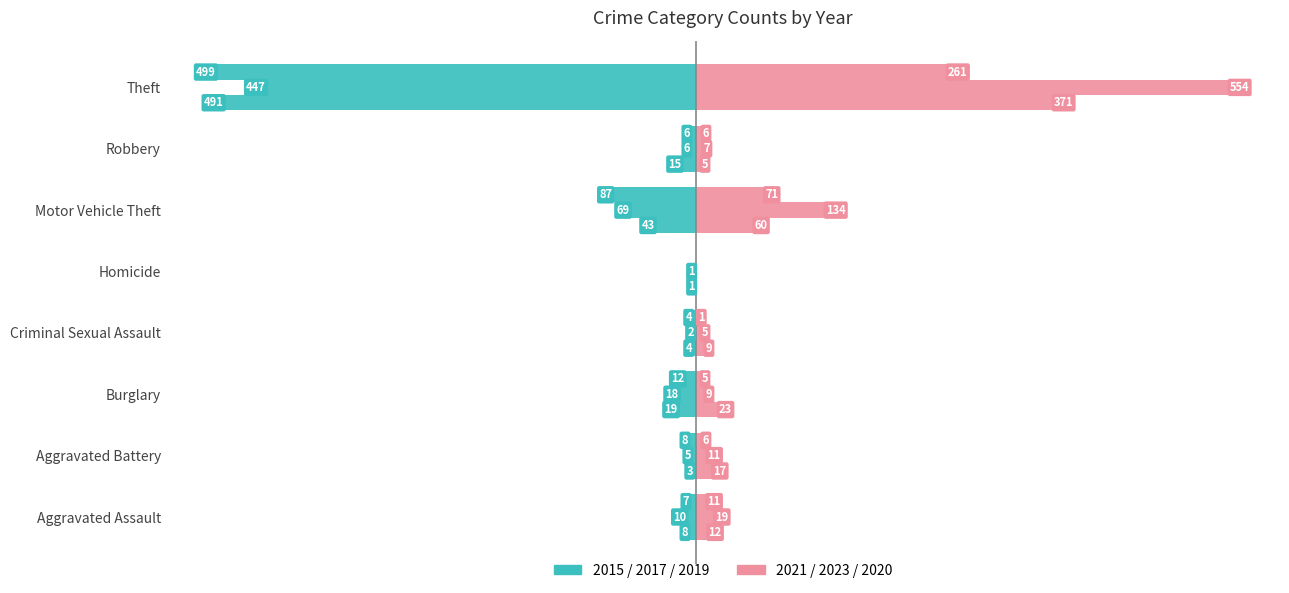

What is the label of the 5th bar from the right?

Criminal Sexual Assault